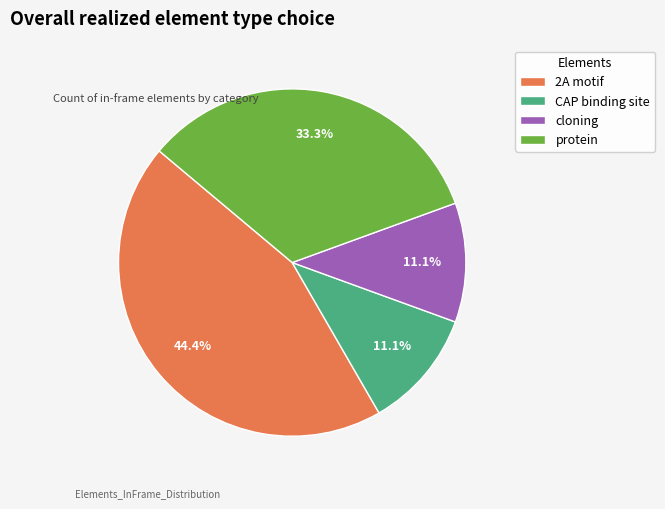

Which slice is the largest?

2A motif